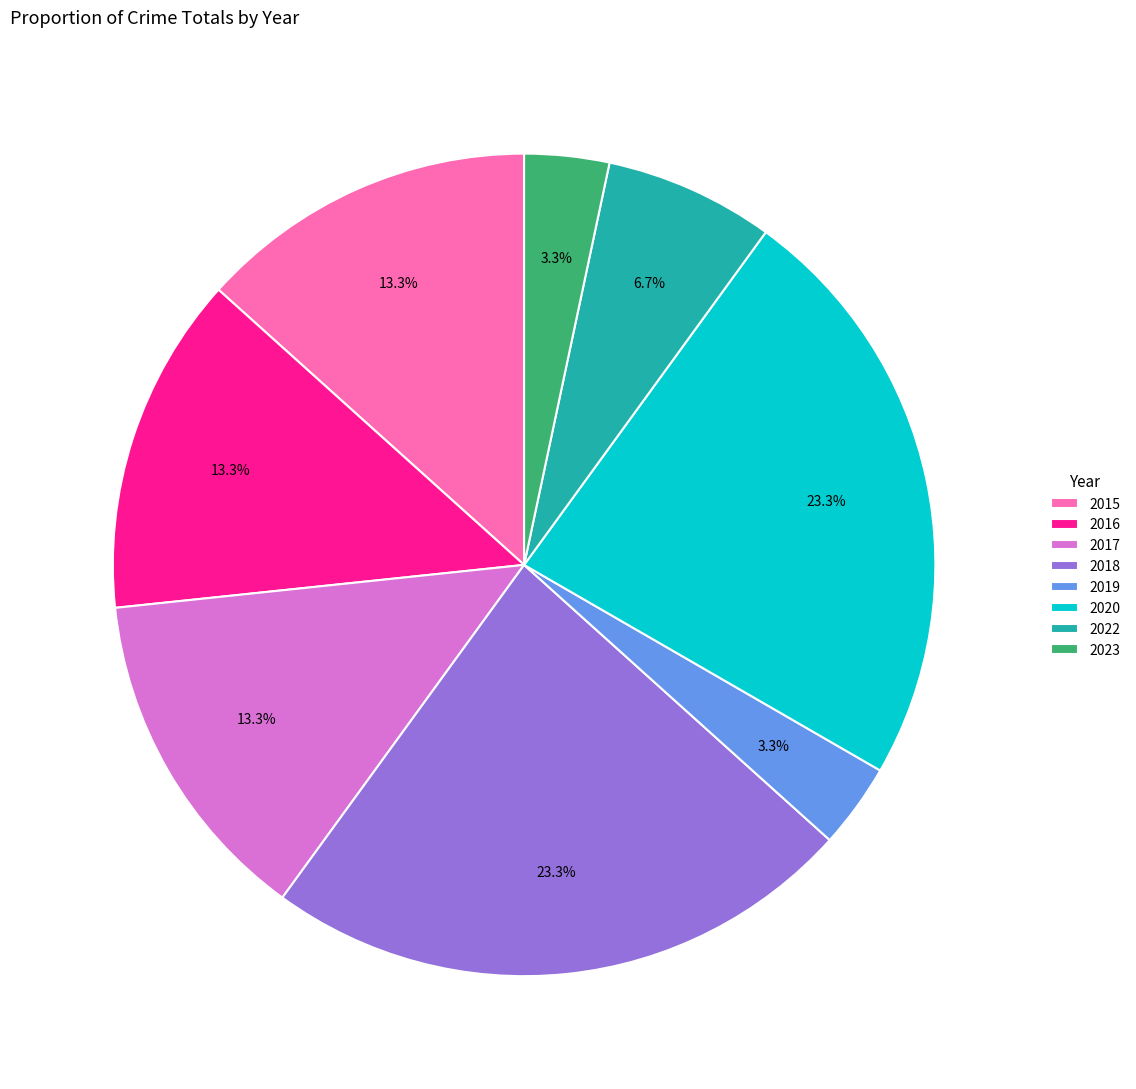

To the nearest percent, what is the combined percentage of 2018 and 2015?

37%